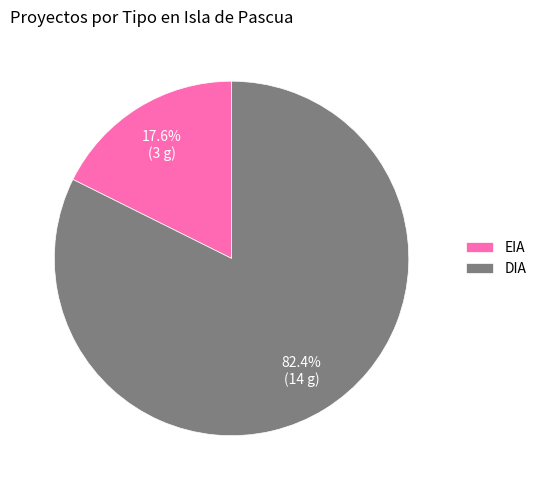

Does any single category account for the majority?

Yes